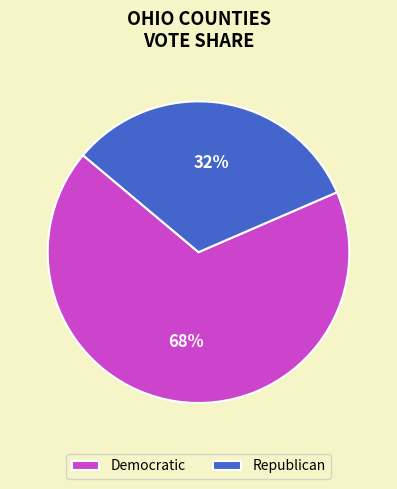

What is the ratio of the value at Democratic to the value at Republican?

2.1